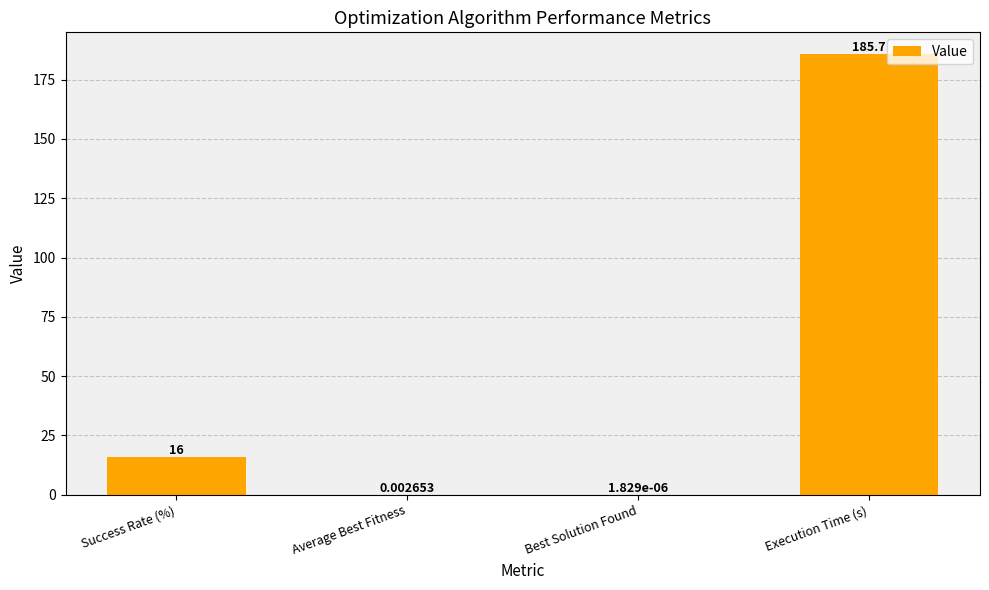

Which has a higher value, Best Solution Found or Average Best Fitness?

Average Best Fitness